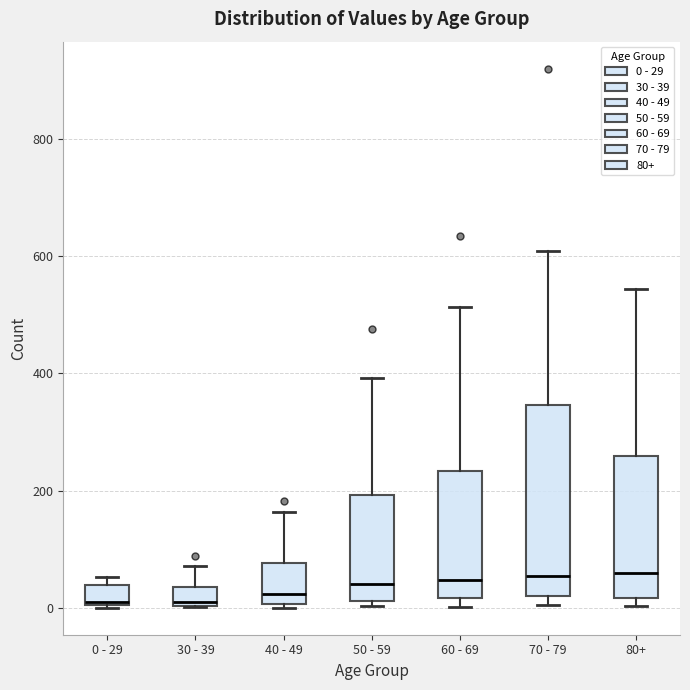

Reading left to right, transcribe this box plot: for each box, give where its median line is, the range the box spans, and where its two whiskers end, as read against the y-axis. The values are not printed on the chart, so give them approximately, as read against the axis.

0 - 29: median 20, box 0 to 40, whiskers 0 to 60
30 - 39: median 20, box 0 to 40, whiskers 0 to 80
40 - 49: median 20, box 0 to 80, whiskers 0 (just below the box's lower edge) to 160
50 - 59: median 40, box 20 to 200, whiskers 0 to 400
60 - 69: median 40, box 20 to 240, whiskers 0 to 520
70 - 79: median 60, box 20 to 340, whiskers 0 to 600
80+: median 60, box 20 to 260, whiskers 0 to 540